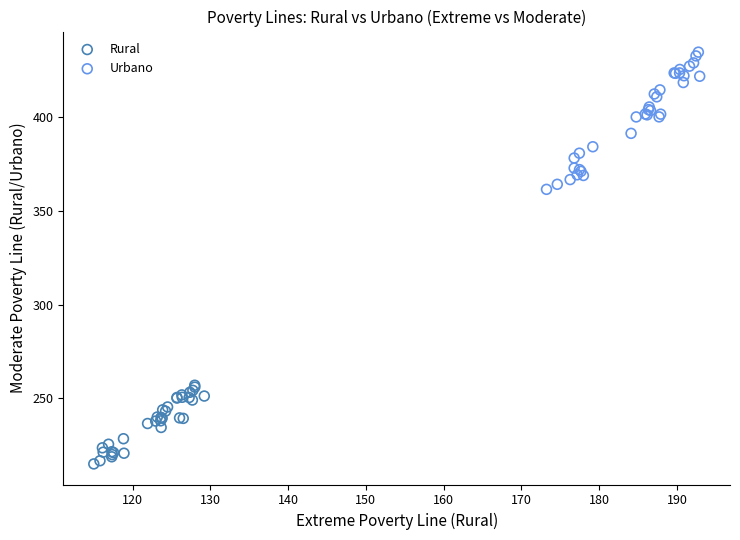

Which series reaches the maximum Y coordinate?

Urbano